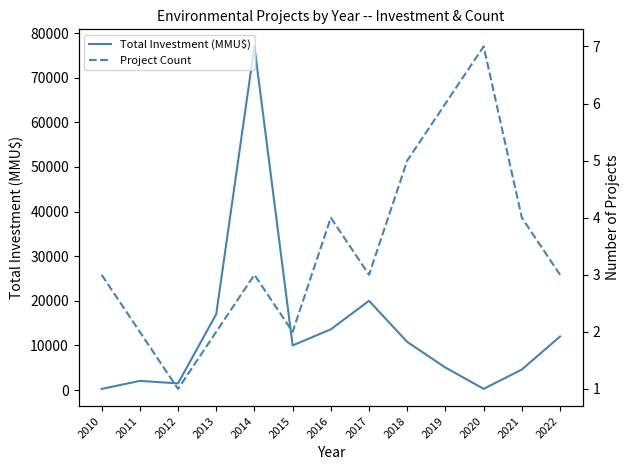

How many series are shown in this chart?

2